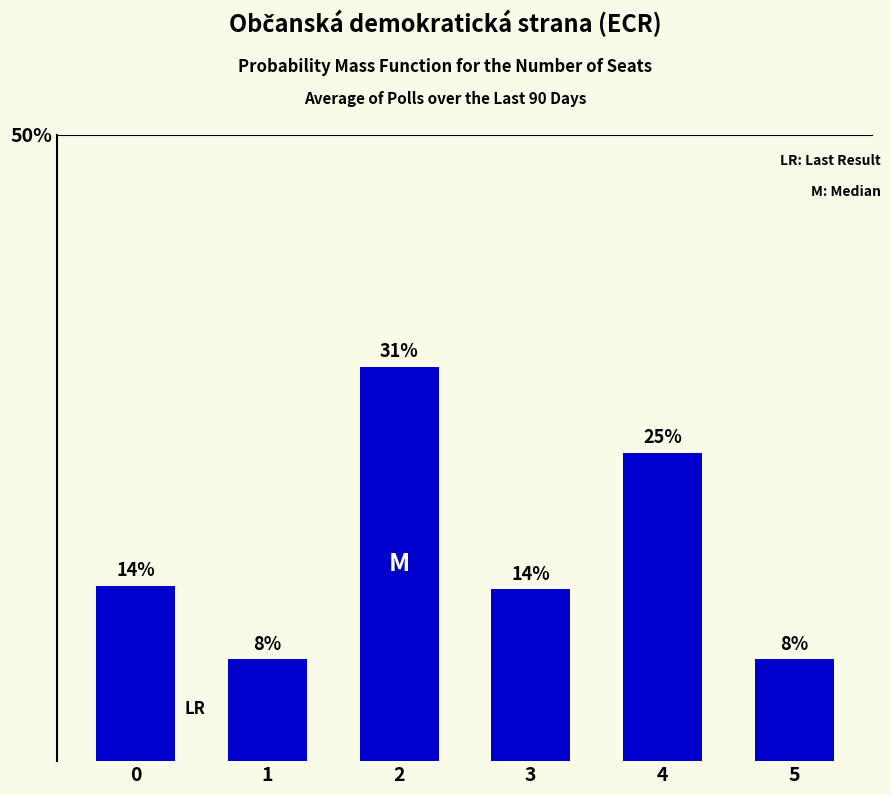

Between 5 and 1, which is larger?

5